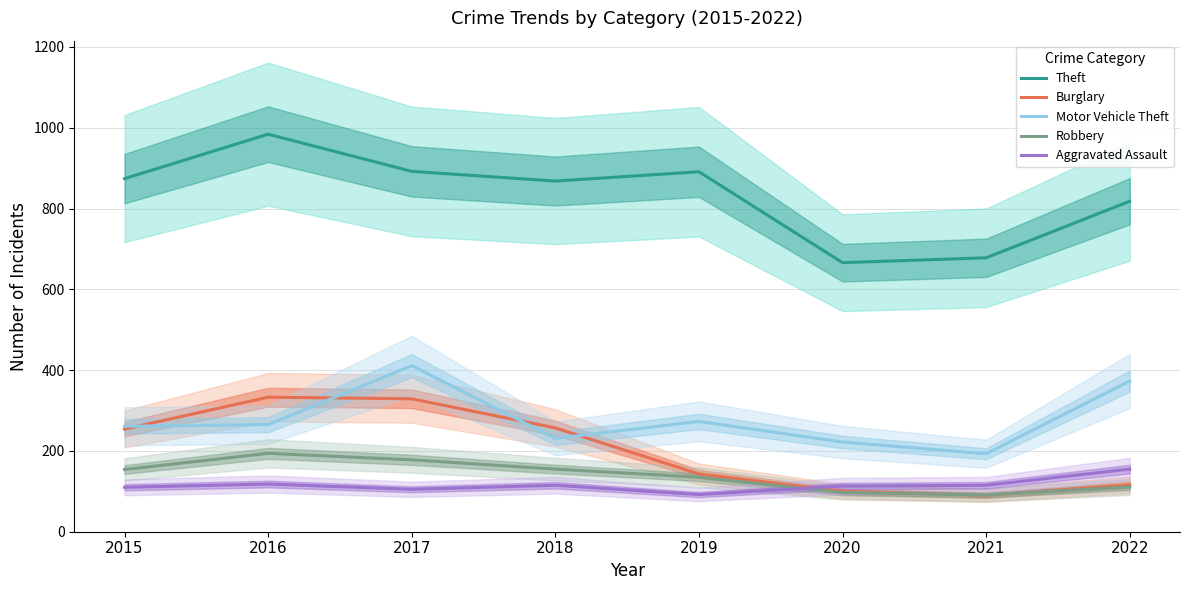

What is the sum of all Robbery values?

1115